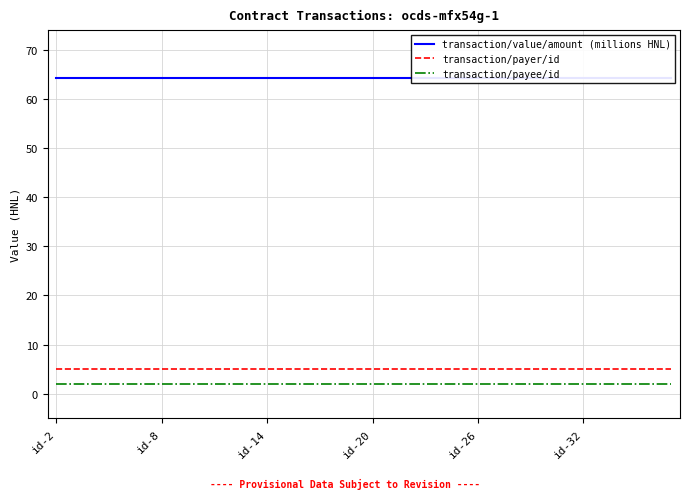

At which category is the sum across all series the highest?

id-2